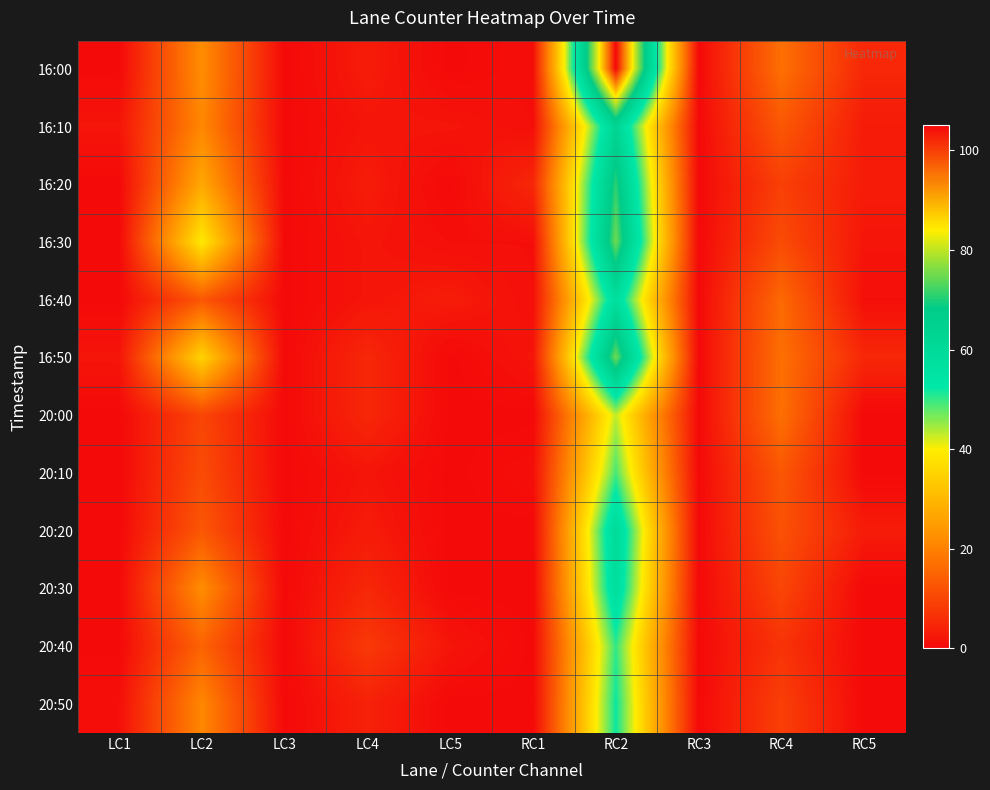

Reading right to left, extract all data points from this chart.

16:00: RC5=5	RC4=17	RC3=0	RC2=105	RC1=1	LC5=0	LC4=3	LC3=0	LC2=22	LC1=0
16:10: RC5=3	RC4=13	RC3=0	RC2=63	RC1=1	LC5=2	LC4=2	LC3=0	LC2=21	LC1=2
16:20: RC5=3	RC4=9	RC3=0	RC2=71	RC1=5	LC5=0	LC4=3	LC3=0	LC2=27	LC1=0
16:30: RC5=2	RC4=11	RC3=0	RC2=75	RC1=1	LC5=1	LC4=2	LC3=0	LC2=39	LC1=0
16:40: RC5=1	RC4=16	RC3=0	RC2=58	RC1=1	LC5=3	LC4=2	LC3=0	LC2=13	LC1=0
16:50: RC5=5	RC4=17	RC3=0	RC2=75	RC1=2	LC5=0	LC4=5	LC3=0	LC2=35	LC1=2
20:00: RC5=0	RC4=17	RC3=0	RC2=43	RC1=0	LC5=0	LC4=5	LC3=0	LC2=10	LC1=0
20:10: RC5=0	RC4=13	RC3=0	RC2=49	RC1=1	LC5=0	LC4=2	LC3=0	LC2=11	LC1=0
20:20: RC5=3	RC4=12	RC3=0	RC2=60	RC1=0	LC5=0	LC4=3	LC3=0	LC2=13	LC1=0
20:30: RC5=0	RC4=10	RC3=0	RC2=58	RC1=0	LC5=0	LC4=5	LC3=0	LC2=22	LC1=0
20:40: RC5=0	RC4=7	RC3=0	RC2=50	RC1=0	LC5=2	LC4=8	LC3=0	LC2=15	LC1=0
20:50: RC5=0	RC4=9	RC3=0	RC2=52	RC1=0	LC5=0	LC4=4	LC3=0	LC2=21	LC1=1